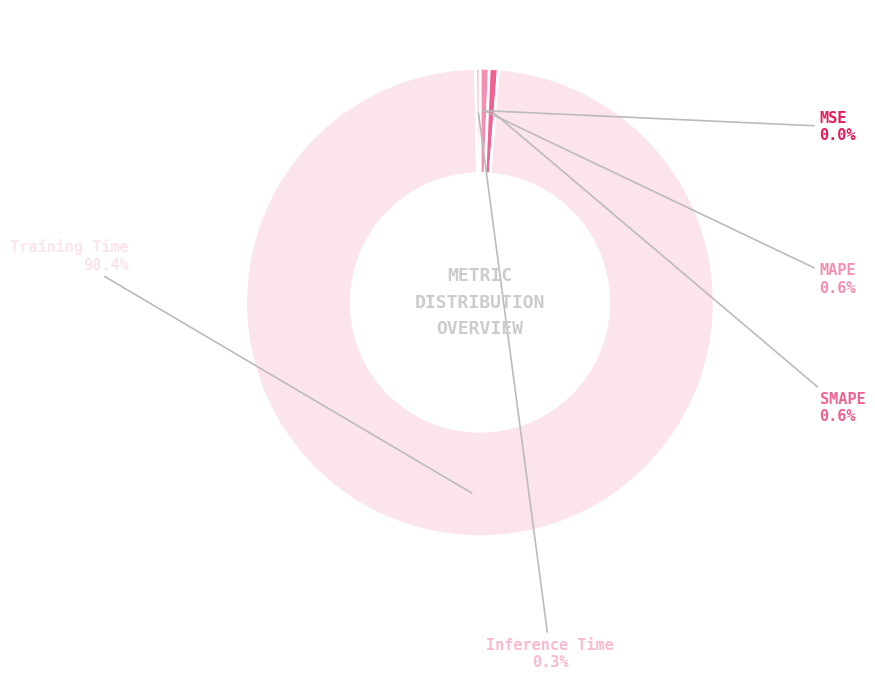

Between Training Time and MAPE, which is larger?

Training Time